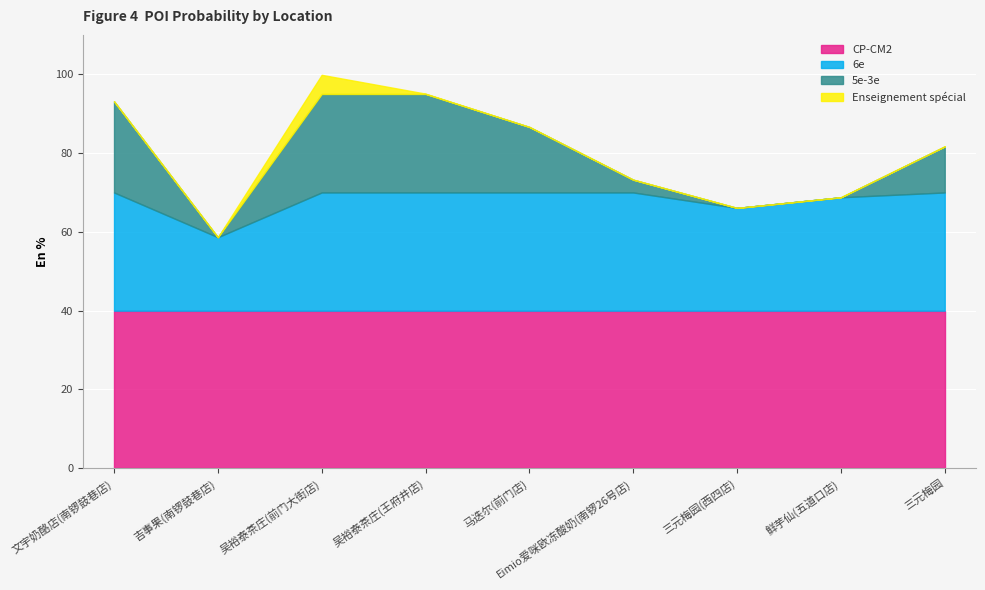

List the labels in order of value, largest first.

吴裕泰茶庄(前门大街店), 吴裕泰茶庄(王府井店), 文宇奶酪店(南锣鼓巷店), 马迭尔(前门店), 三元梅园, Eimio爱咪欧冻酸奶(南锣26号店), 鲜芋仙(五道口店), 三元梅园(西四店), 吉事果(南锣鼓巷店)